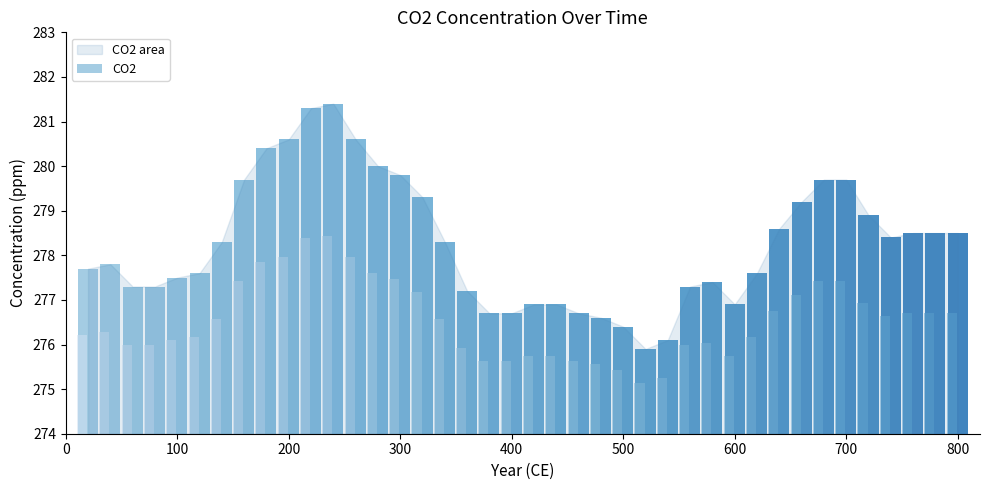

The chart shows a value of 277.6 at 120. True or false?

True